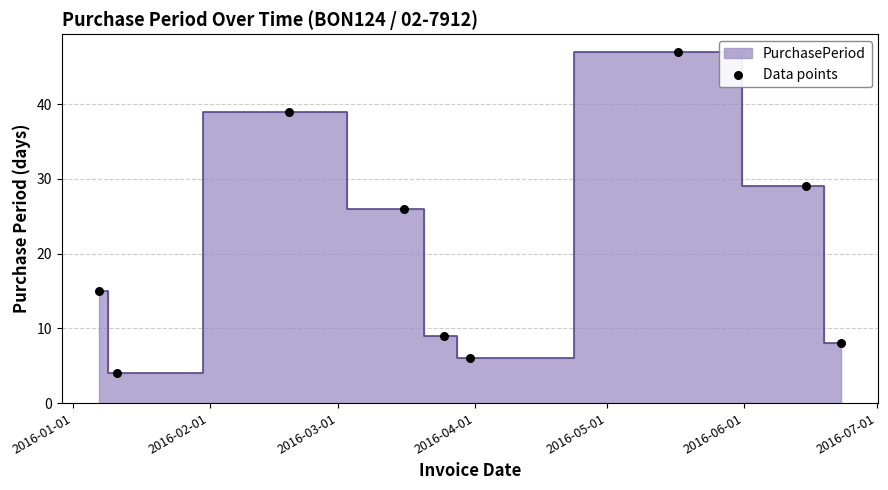

What is the average X value?

16889